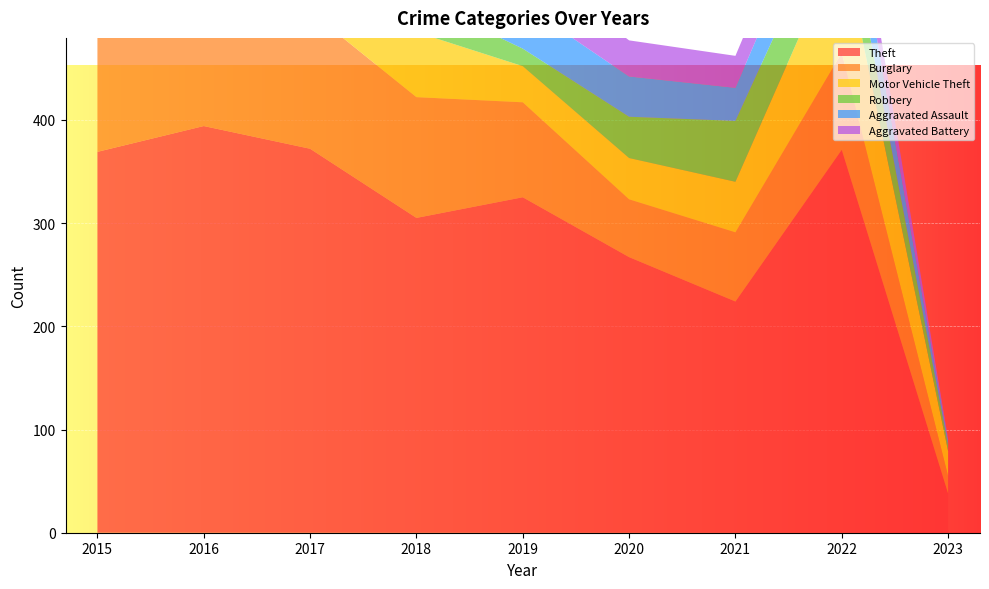

Reading left to right, what are all the values shown in this chart?

Theft: 2015=369	2016=394	2017=372	2018=305	2019=325	2020=267	2021=224	2022=371	2023=38
Burglary: 2015=123	2016=113	2017=133	2018=117	2019=92	2020=56	2021=67	2022=94	2023=17
Motor Vehicle Theft: 2015=96	2016=59	2017=59	2018=63	2019=35	2020=40	2021=49	2022=109	2023=24
Robbery: 2015=41	2016=69	2017=55	2018=33	2019=17	2020=40	2021=59	2022=50	2023=6
Aggravated Assault: 2015=32	2016=32	2017=32	2018=50	2019=43	2020=39	2021=32	2022=47	2023=4
Aggravated Battery: 2015=31	2016=41	2017=32	2018=37	2019=44	2020=35	2021=31	2022=36	2023=2